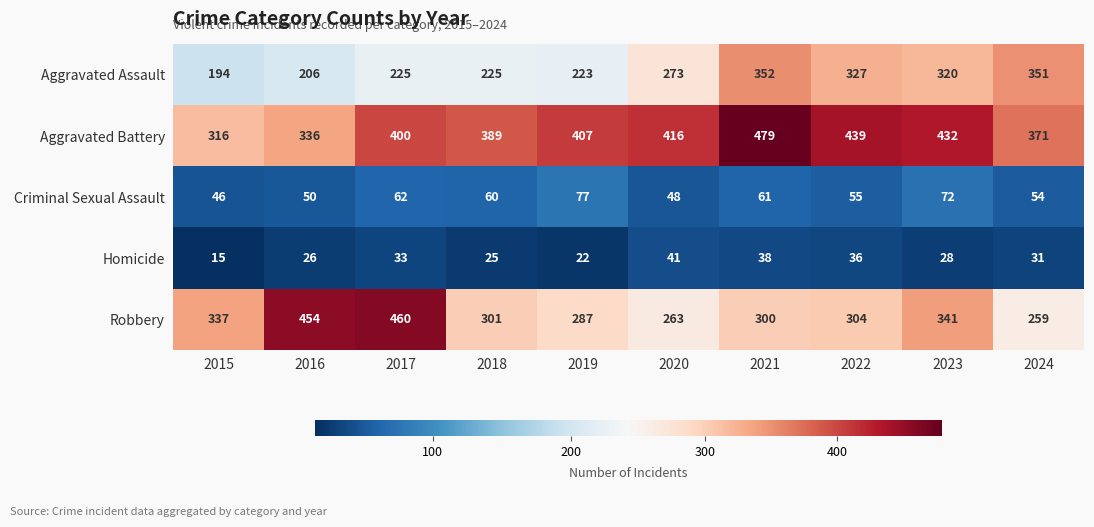

Which label corresponds to the smallest value in the chart?

2015